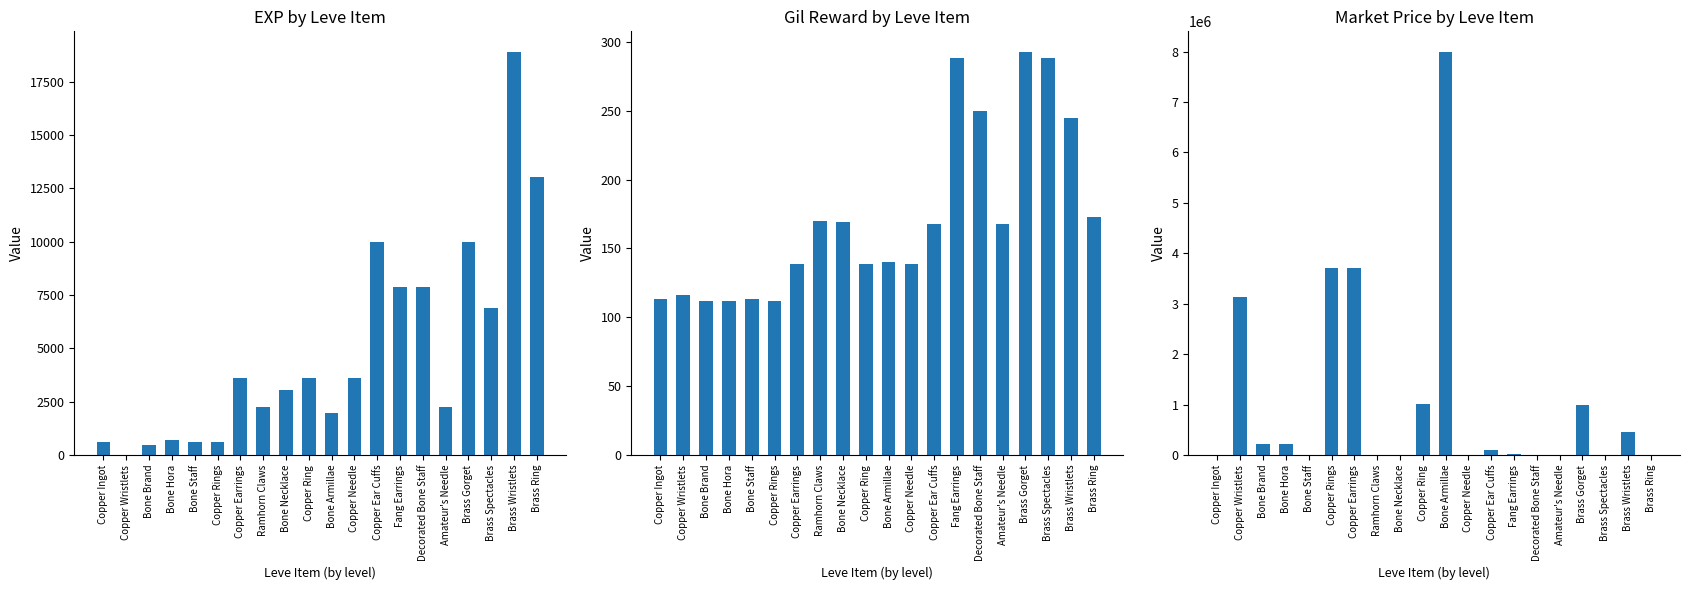

What is the label of the 11th bar from the left?

Bone Armillae